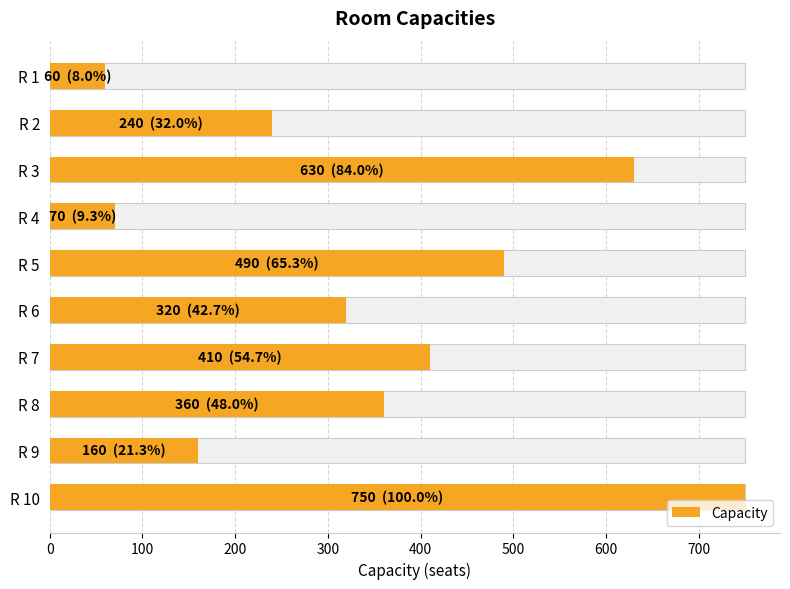

Does the chart contain any negative values?

No